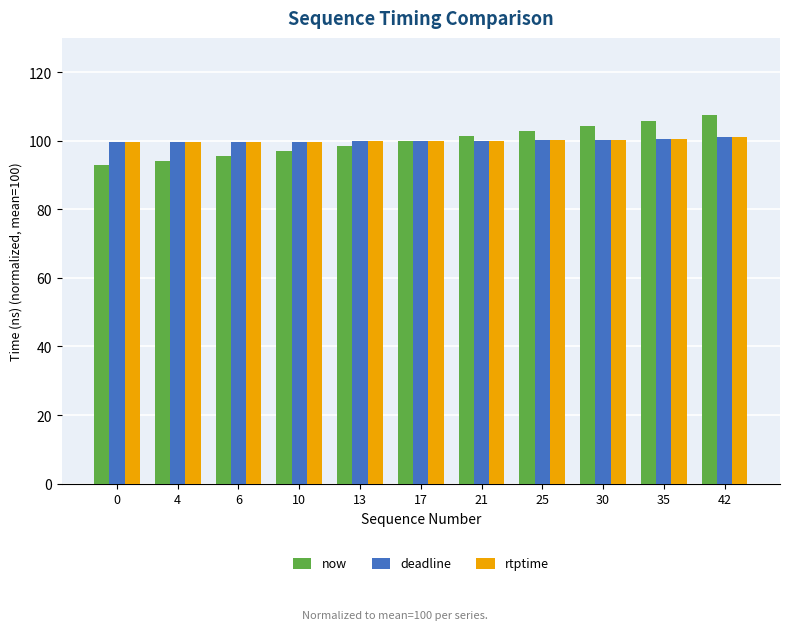

Where does the now series first go above 99?

17